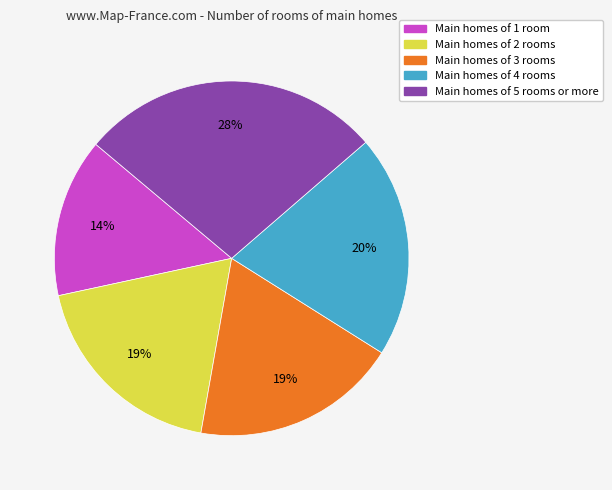

Which slice is the largest?

Main homes of 5 rooms or more